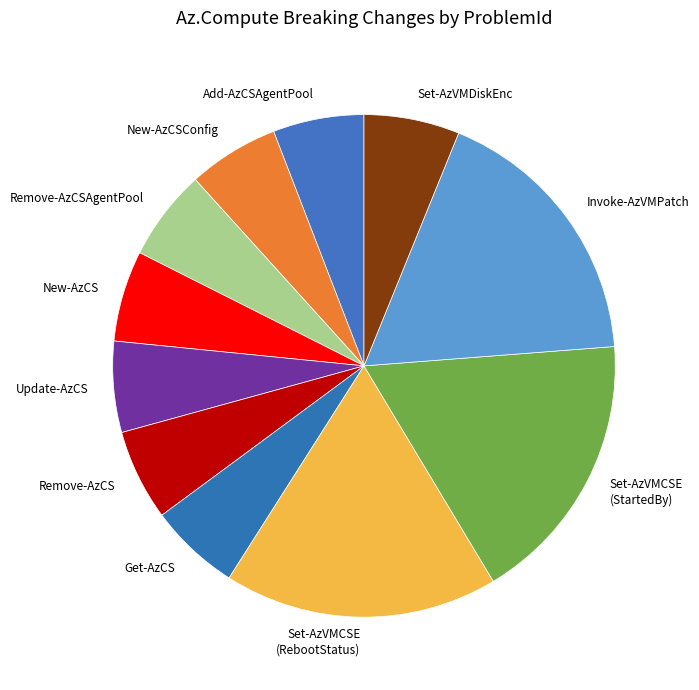

Is it true that Set-AzVMCSE (RebootStatus) is 18% of the pie?

True